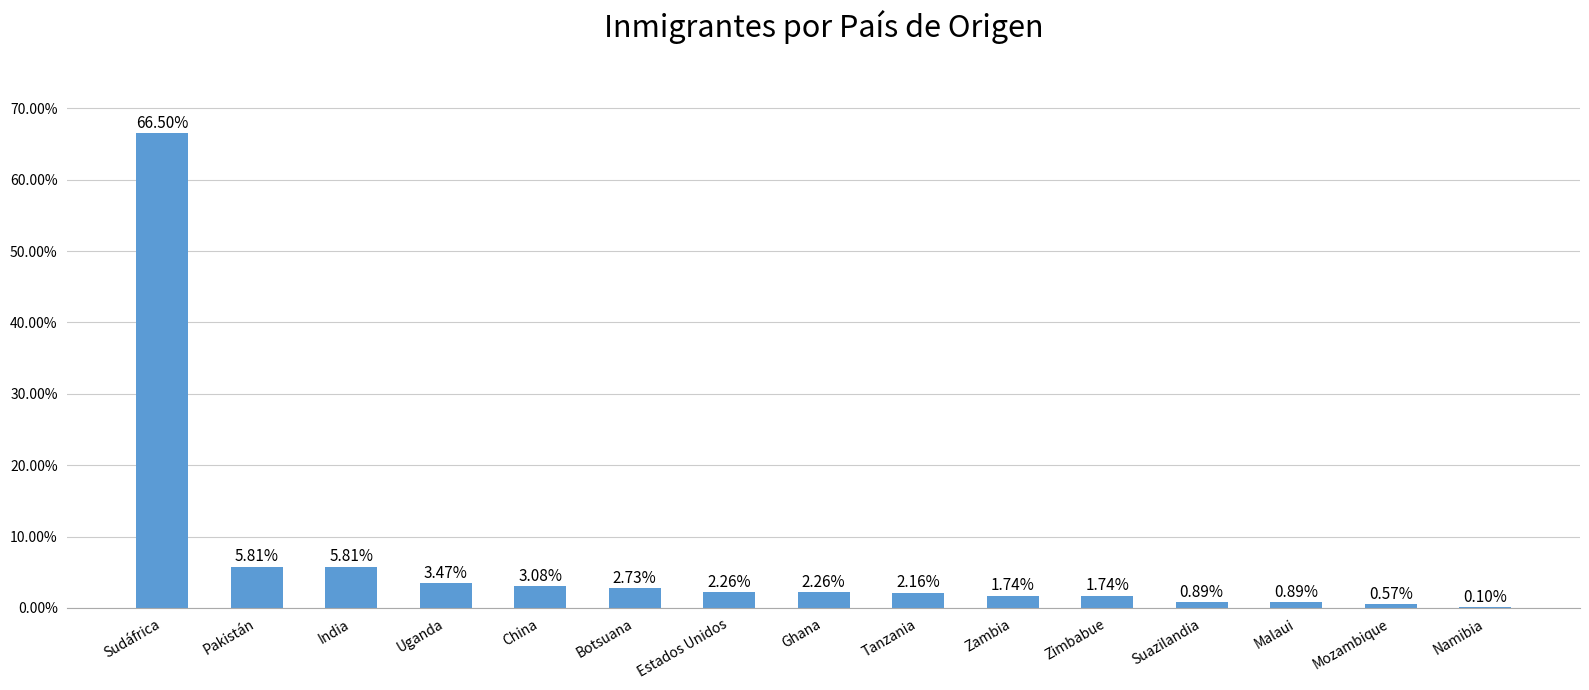

Count the number of data series in this chart.

1